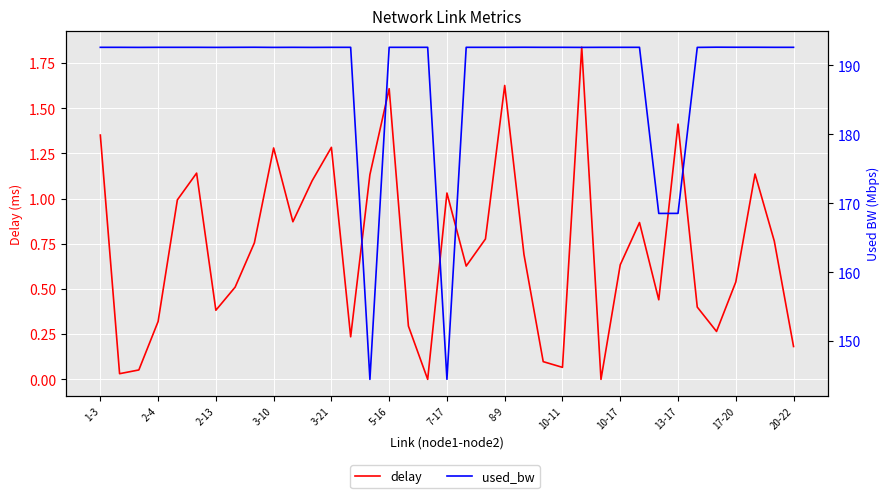

True or false: used_bw and delay cross at least once.

False